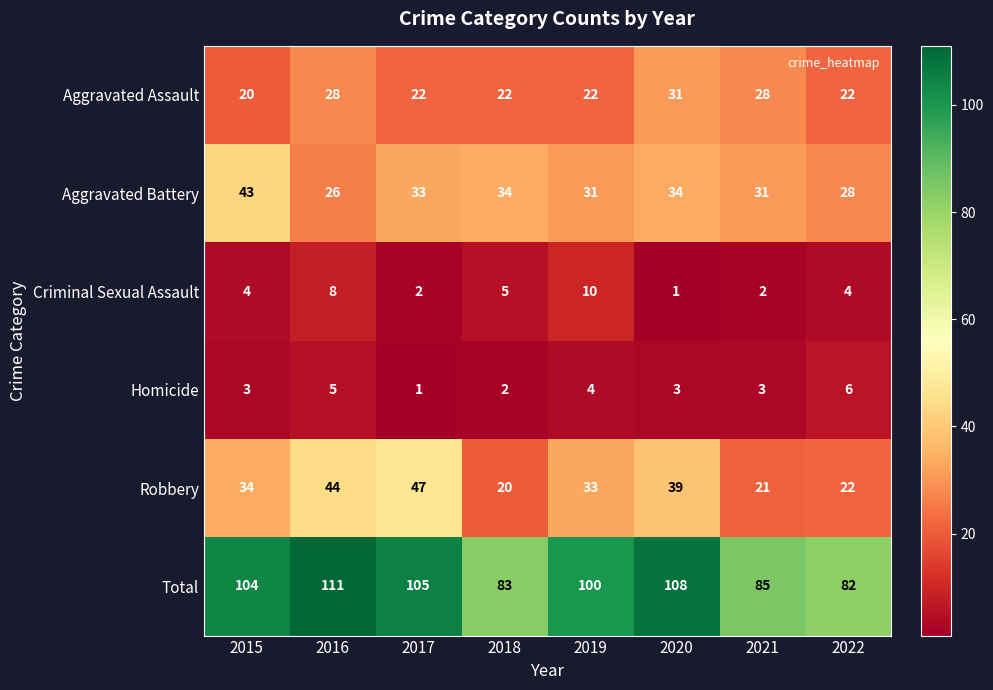

Rank the series by their maximum value, from highest to lowest.

Total, Robbery, Aggravated Battery, Aggravated Assault, Criminal Sexual Assault, Homicide